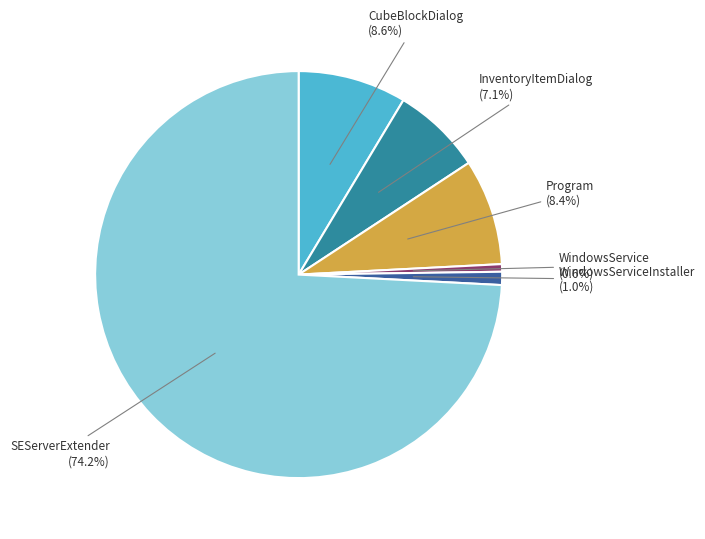

What is the largest slice in the pie chart?

SEServerExtender